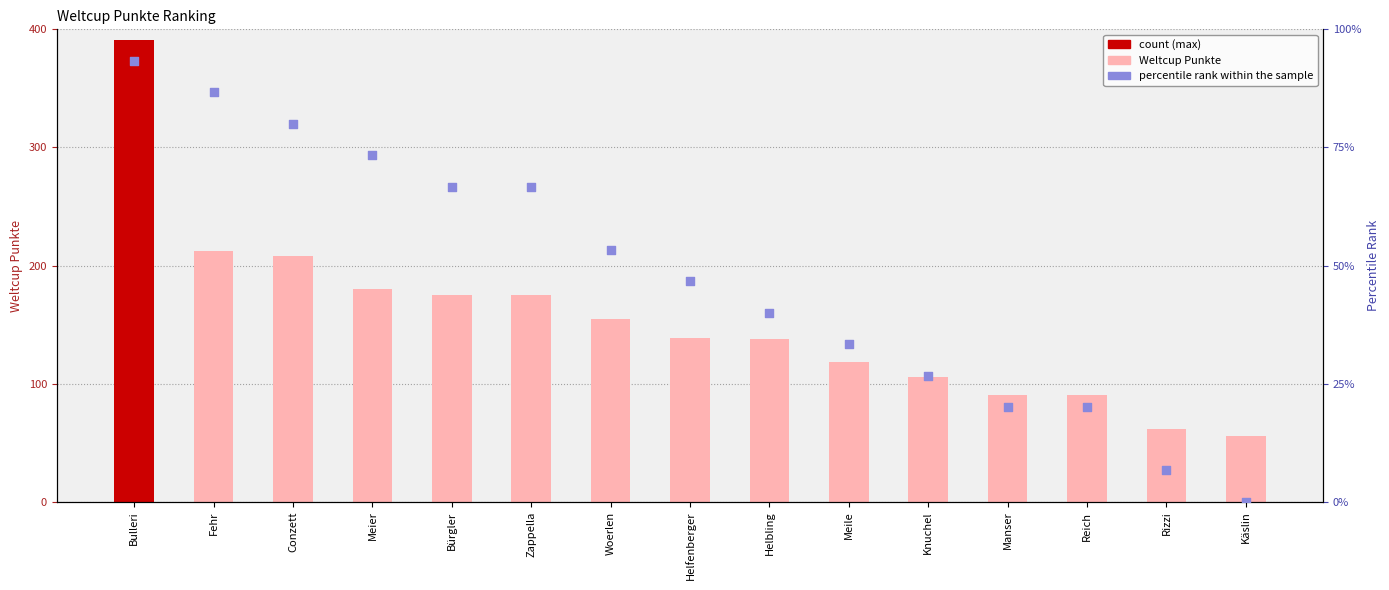

Which series has the largest total across all categories?

Weltcup Punkte